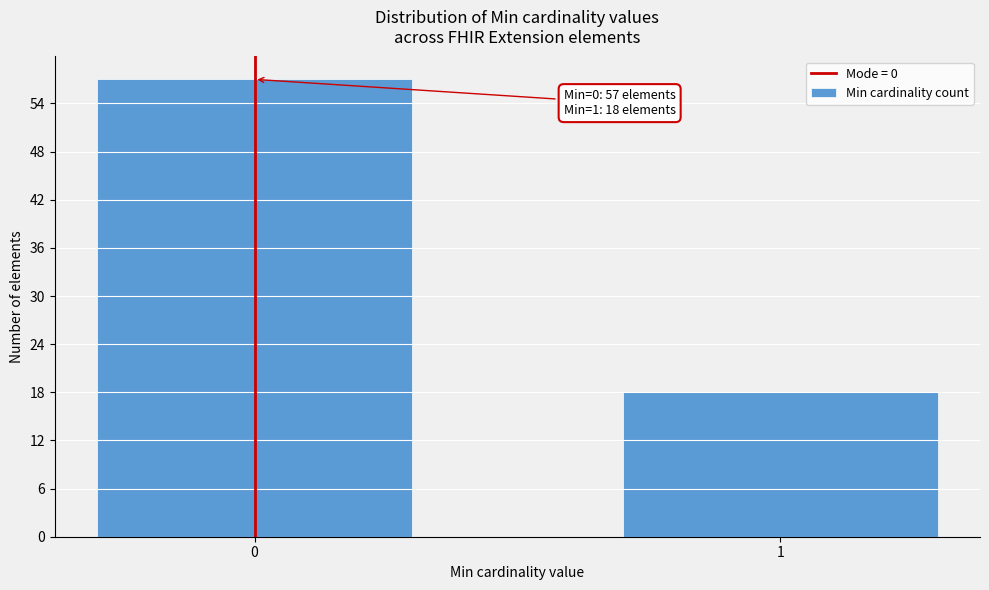

Reading left to right, what are all the values shown in this chart?

57	18